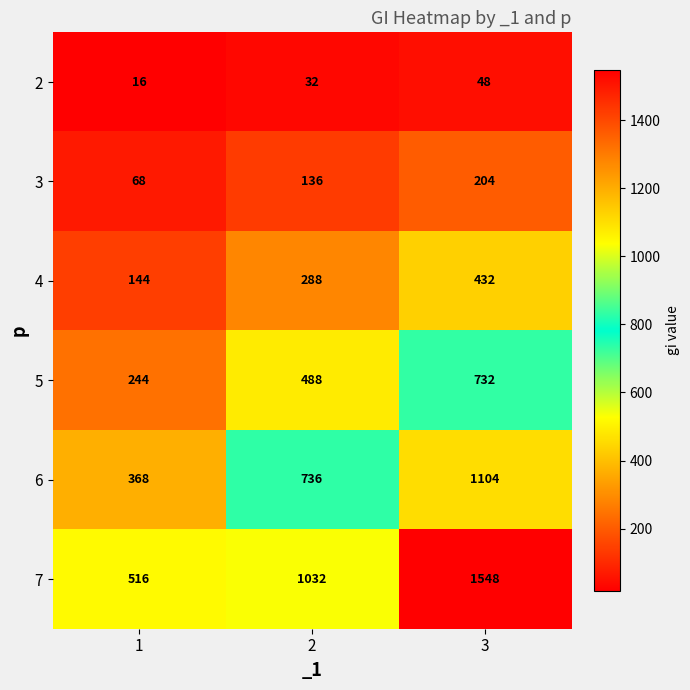

What is the approximate value of 5 at 1, to the nearest 10?

240